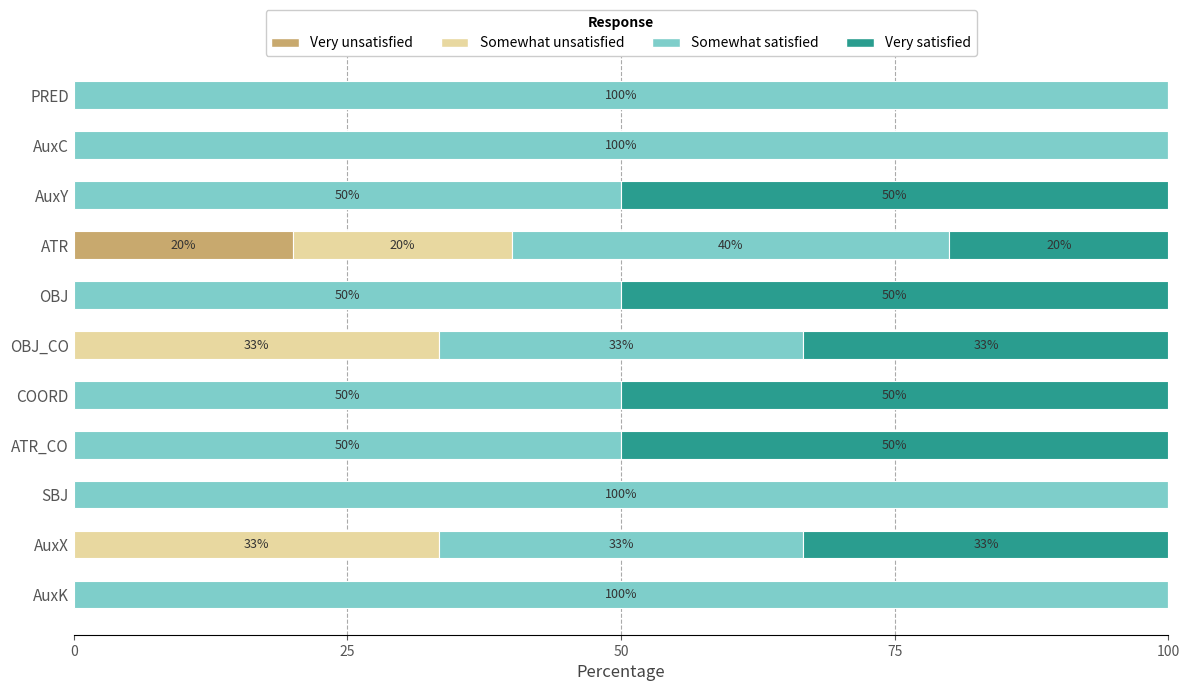

The Very unsatisfied series shows -8.7 at PRED. True or false?

False